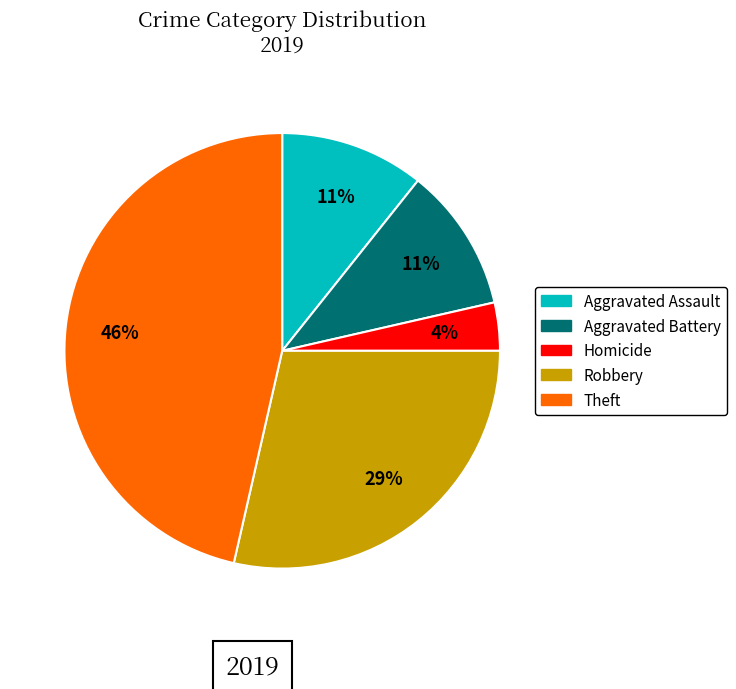

Is there a majority slice in this chart?

No